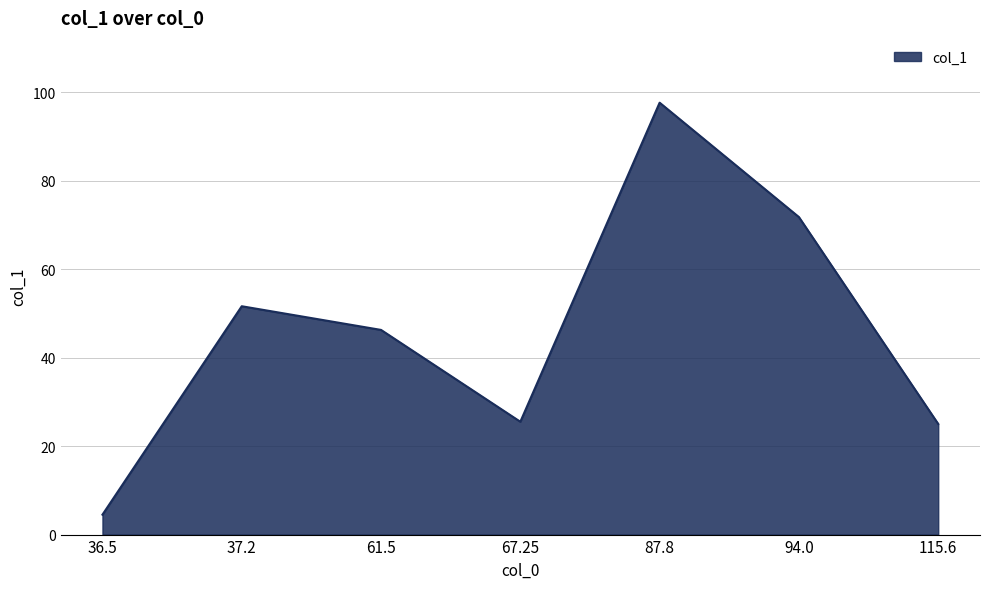

What is the difference between the maximum and minimum values?

93.1